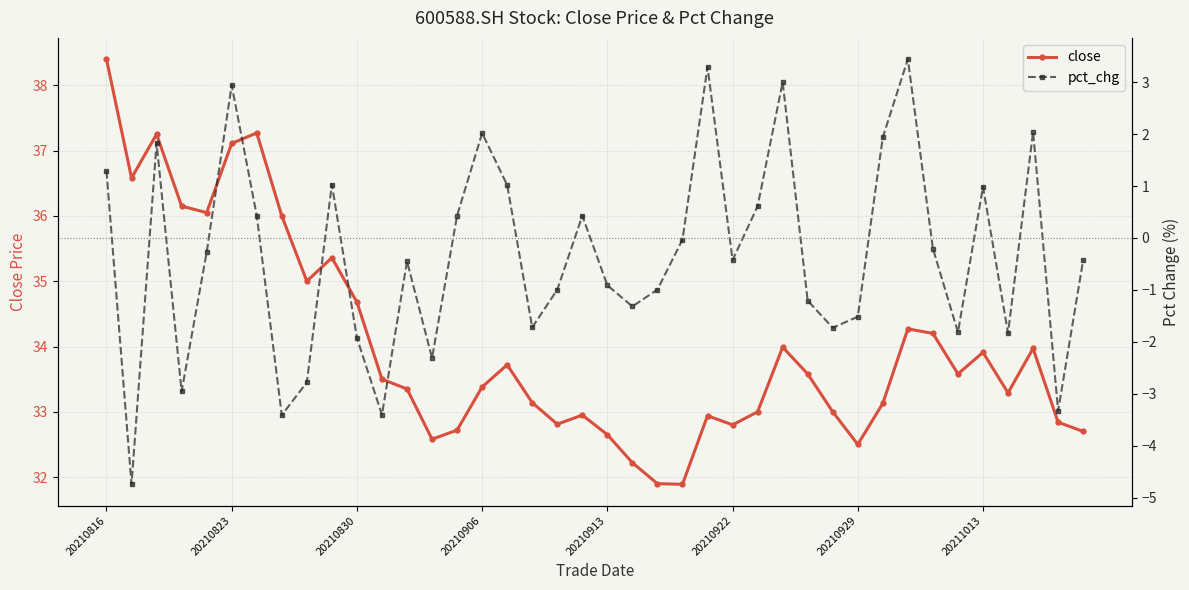

The close series shows 46.2 at 20210913. True or false?

False